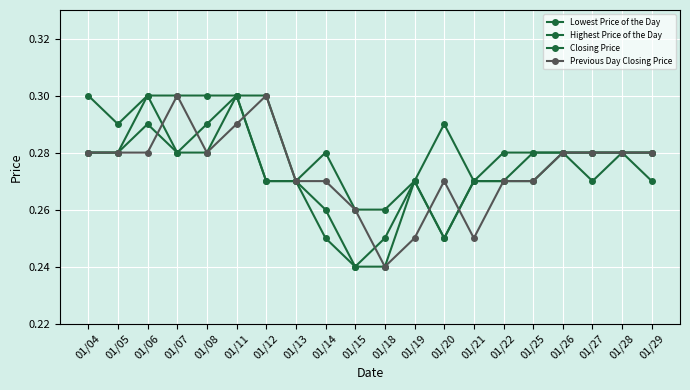

How many interior local valleys does the Highest Price of the Day series have?

3